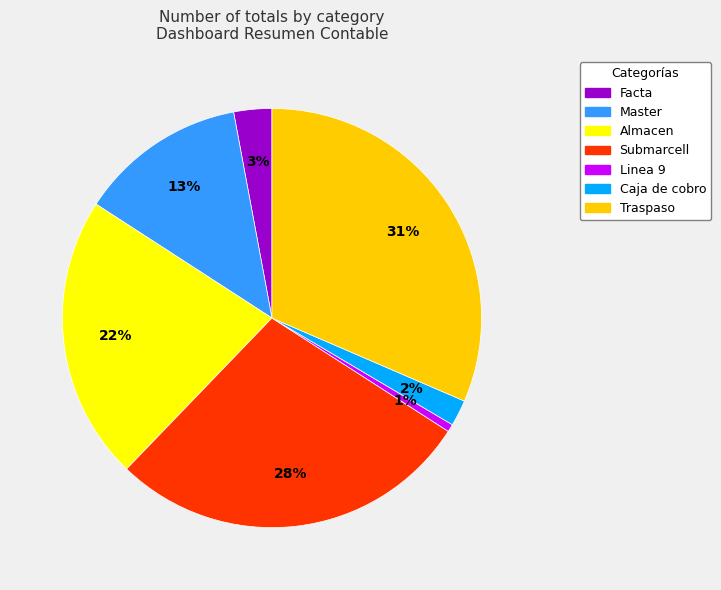

To the nearest percent, what is the difference between the Caja de cobro and Submarcell slice percentages?

26%